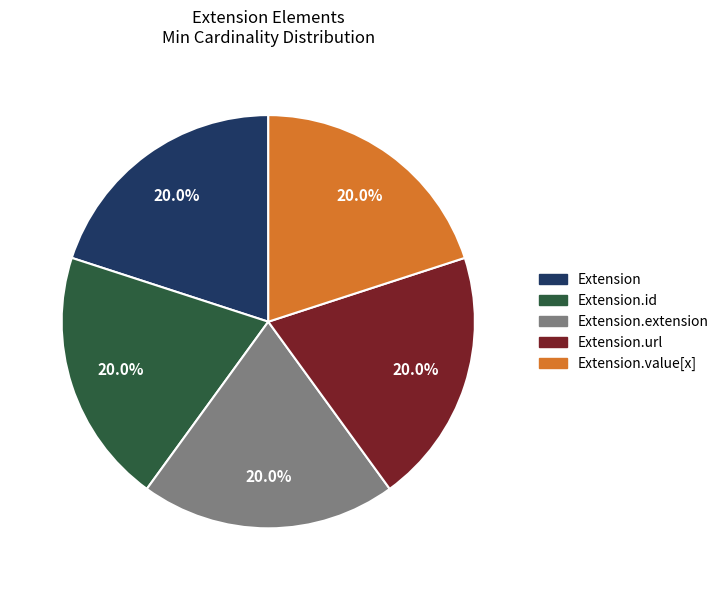

Does any single category account for the majority?

No